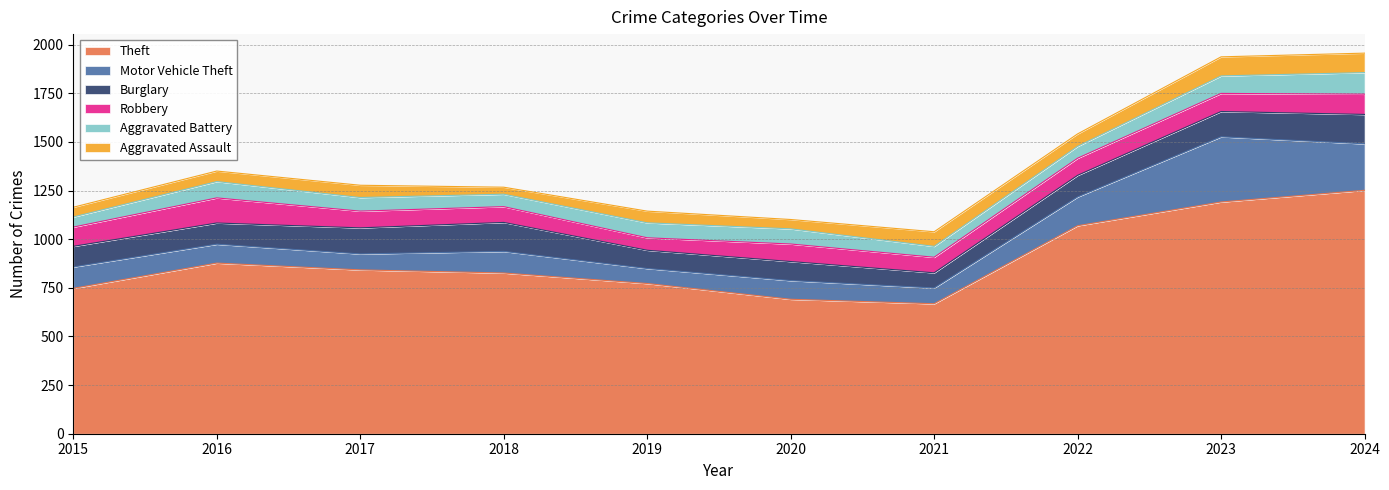

Is it true that Burglary equals 68 at 2022?

False